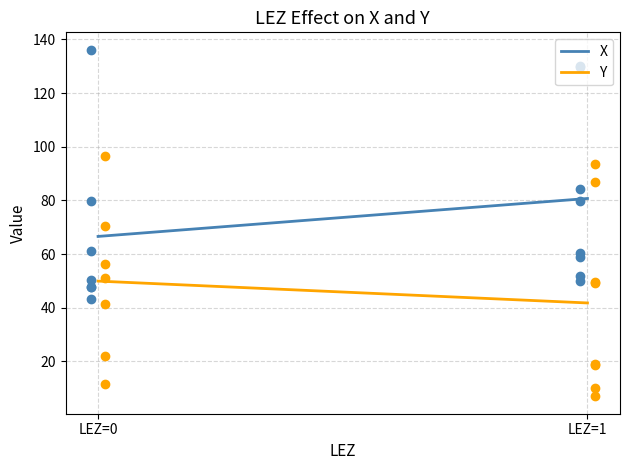

What is the total value across all series at LEZ=0?

116.5